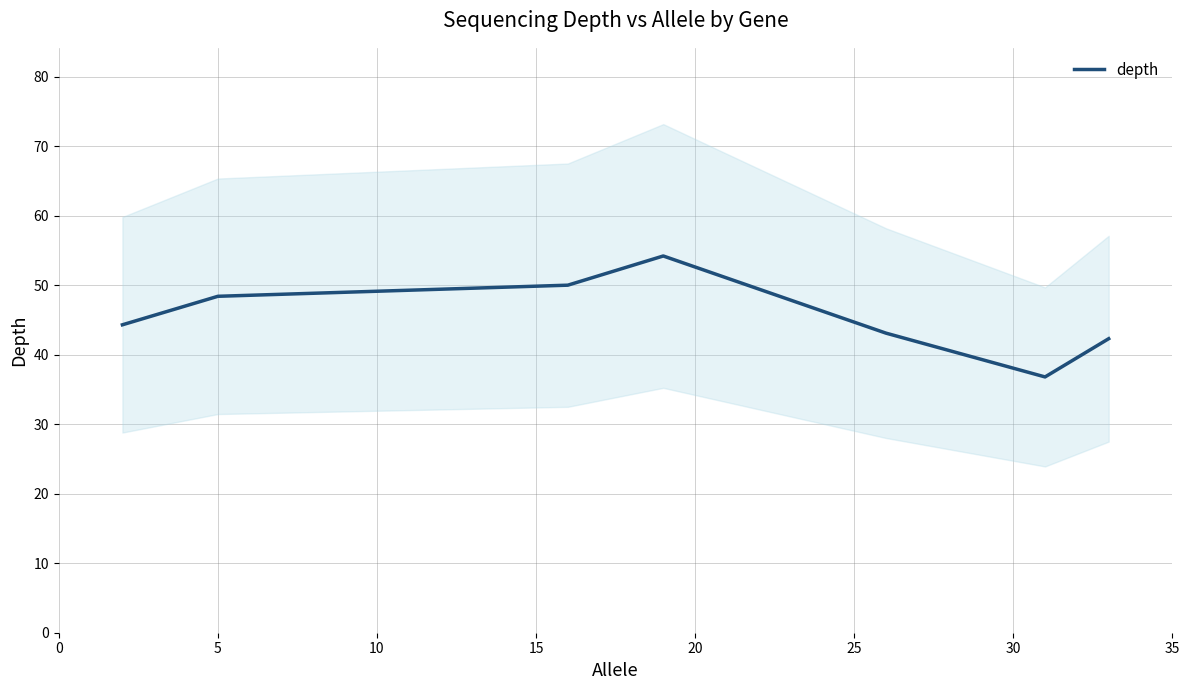

What is the value of the 3rd point from the left?

50.0